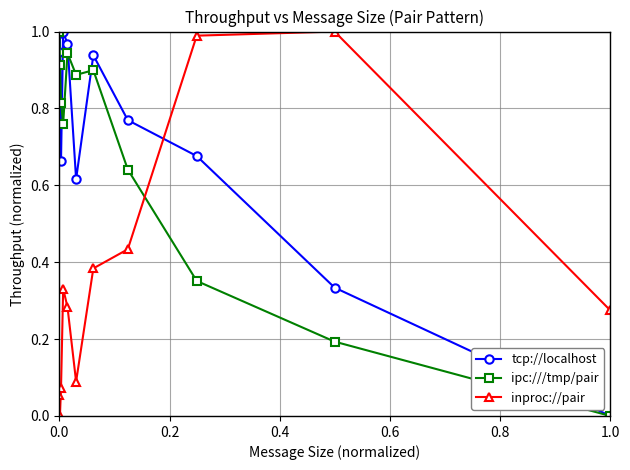

How many interior local valleys does the inproc://pair series have?

2